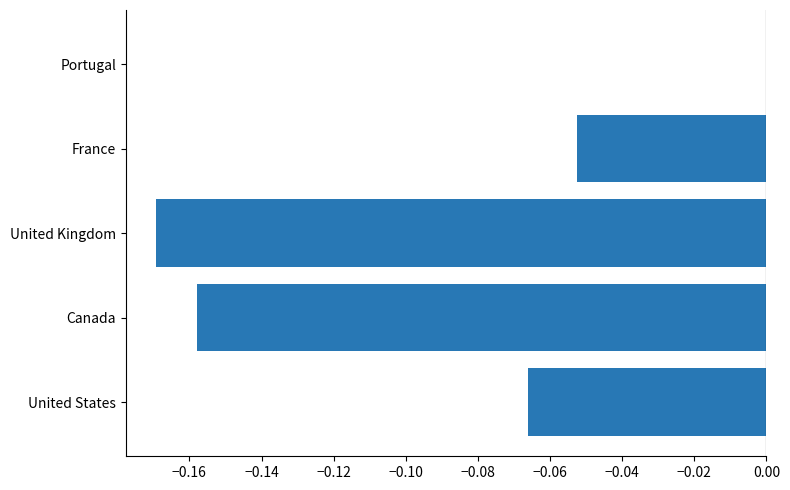

The value at Portugal is -0.1. True or false?

False